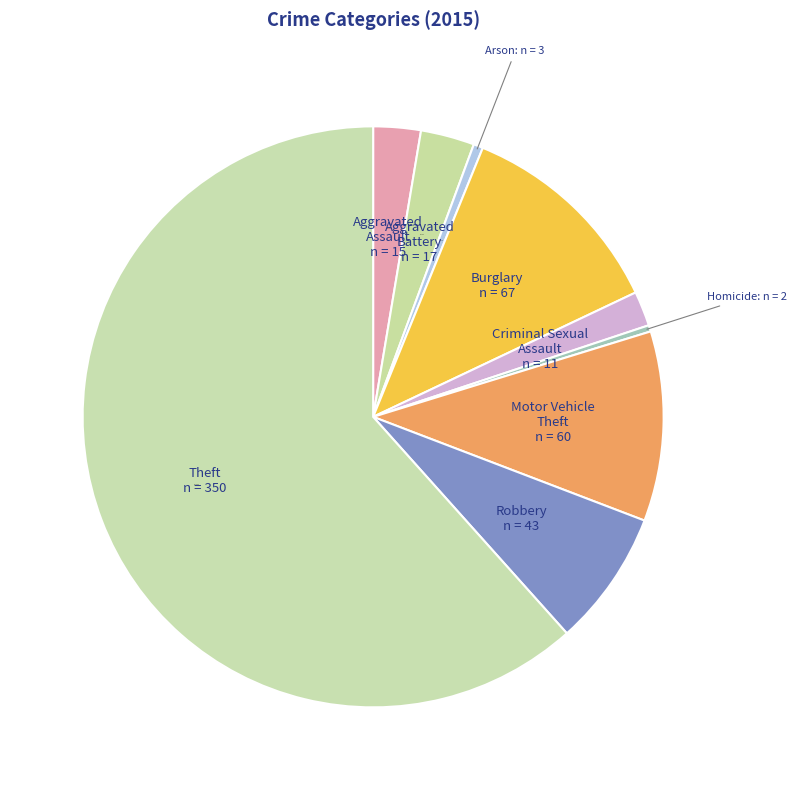

The Aggravated Battery slice represents 3% of the pie. True or false?

True